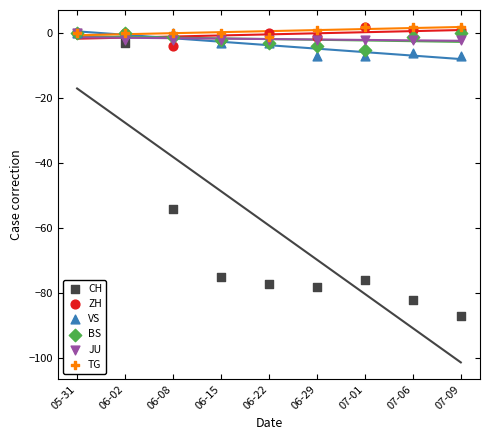

Across all series, what Y value is closest to -42?

-54